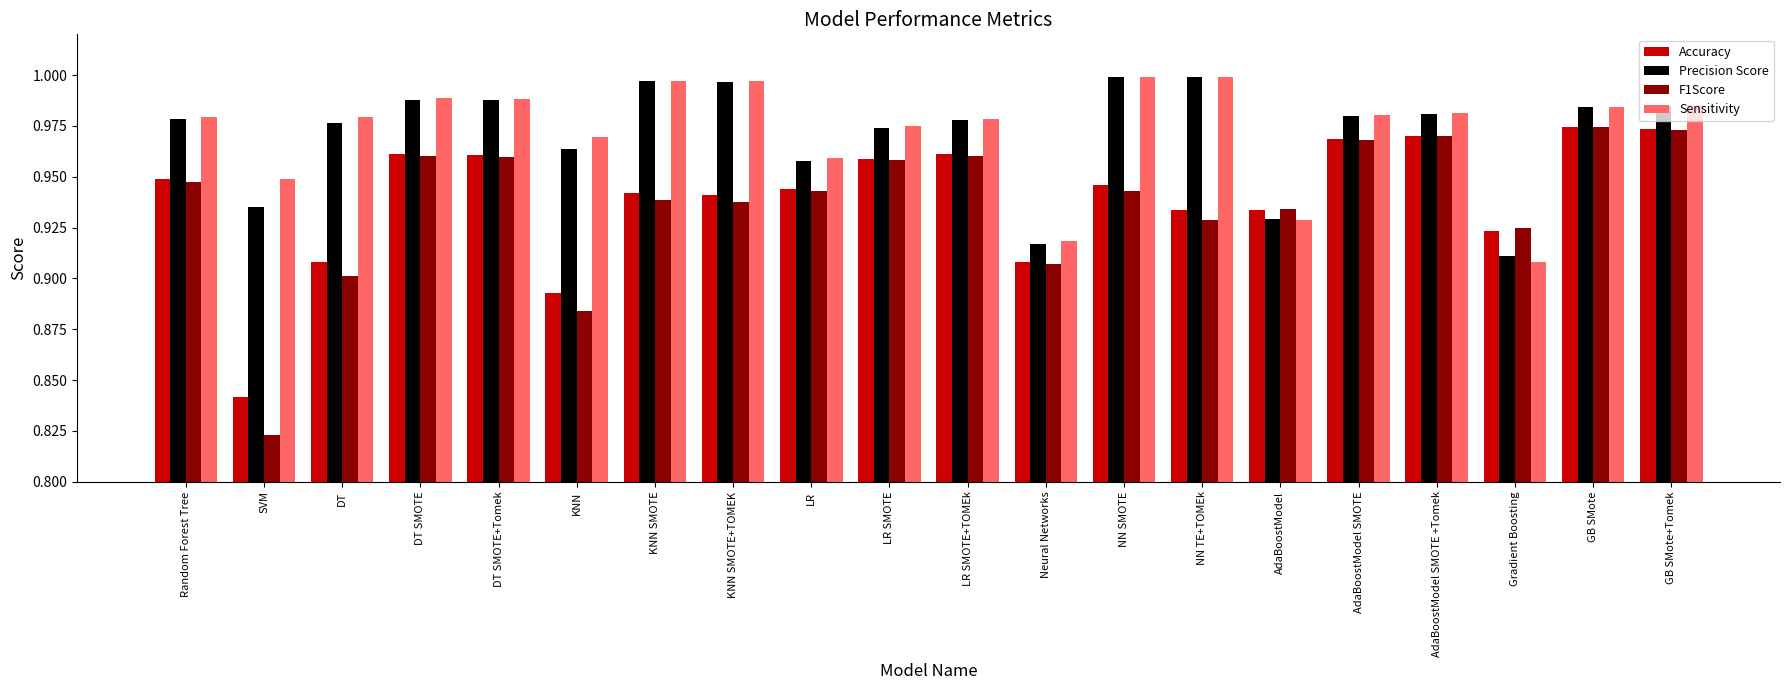

The value of Precision Score at LR SMOTE is 1.0. True or false?

True